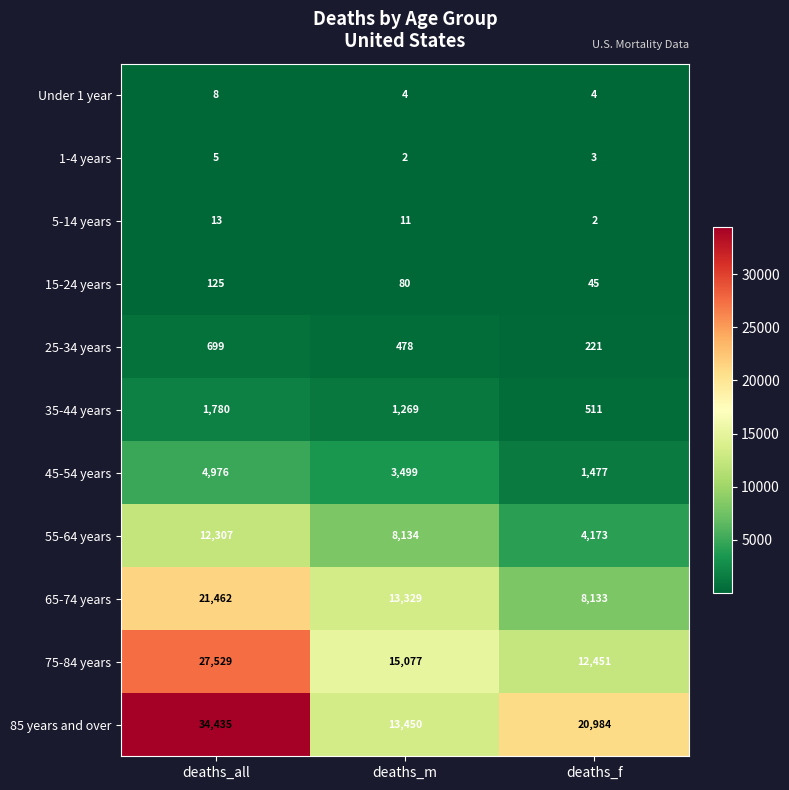

Where does the 55-64 years series first go above 8134?

deaths_all